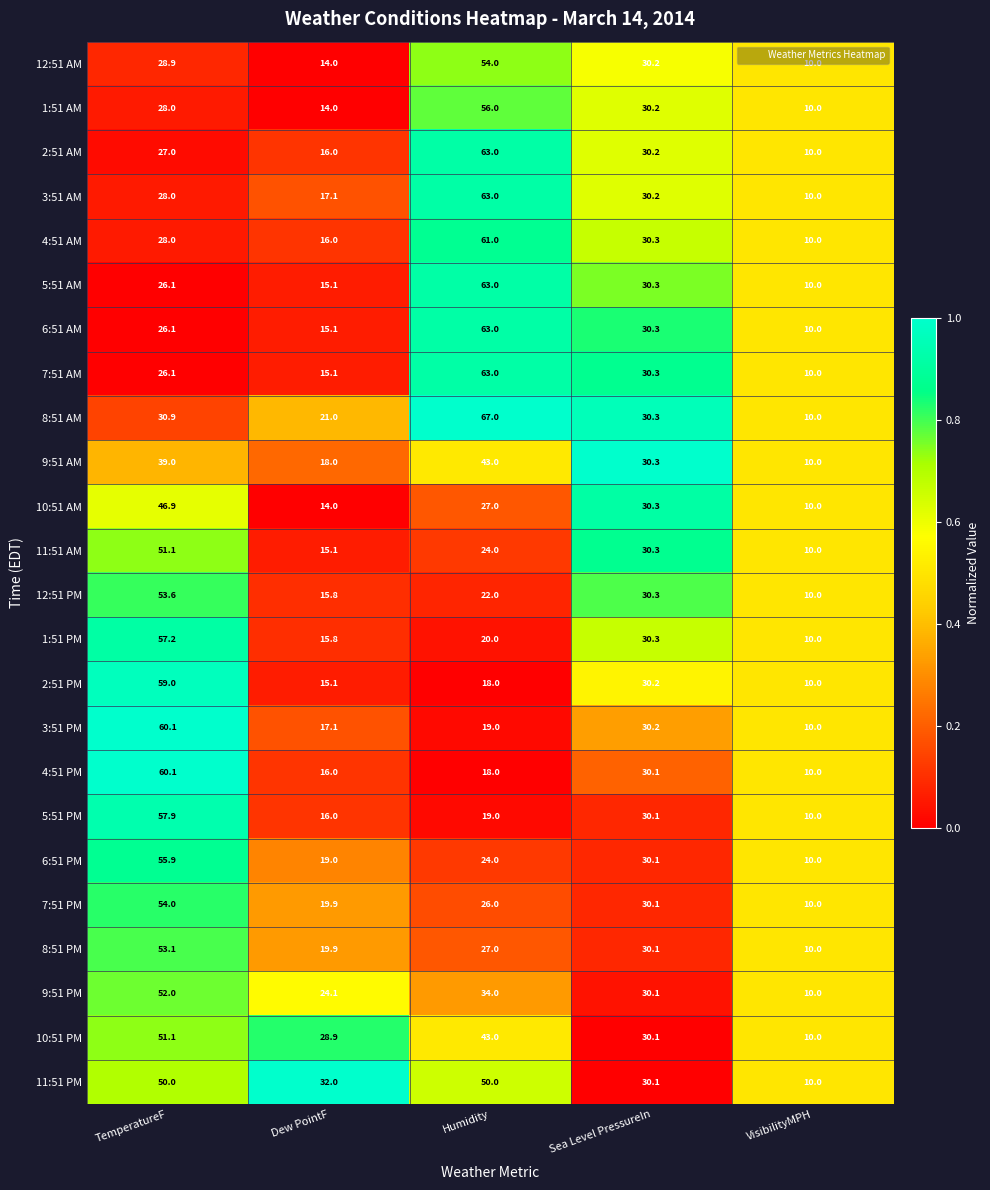

What is the difference between the maximum and minimum values in the 6:51 AM series?

53.0